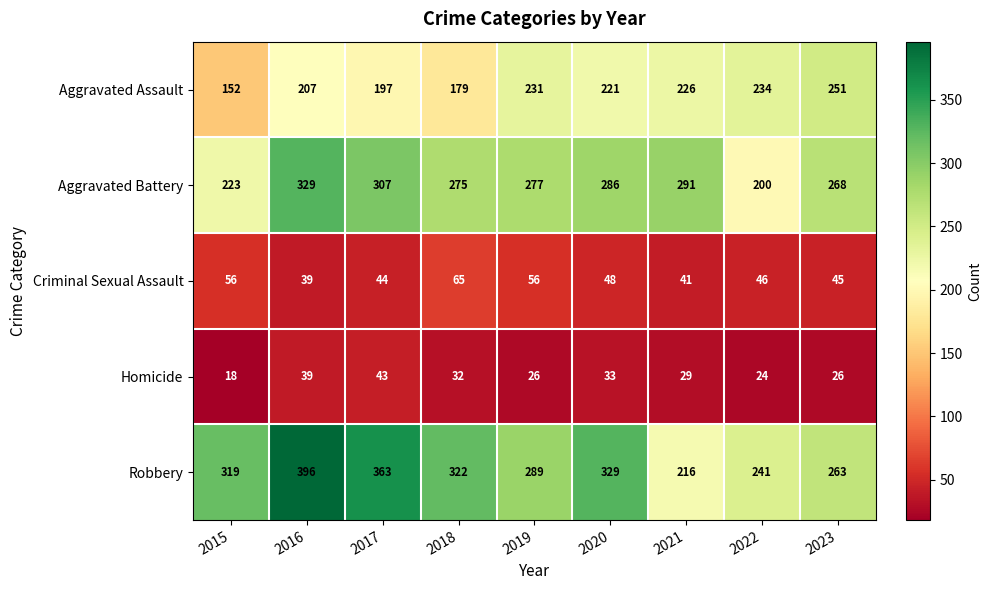

What is the smallest value displayed?

18